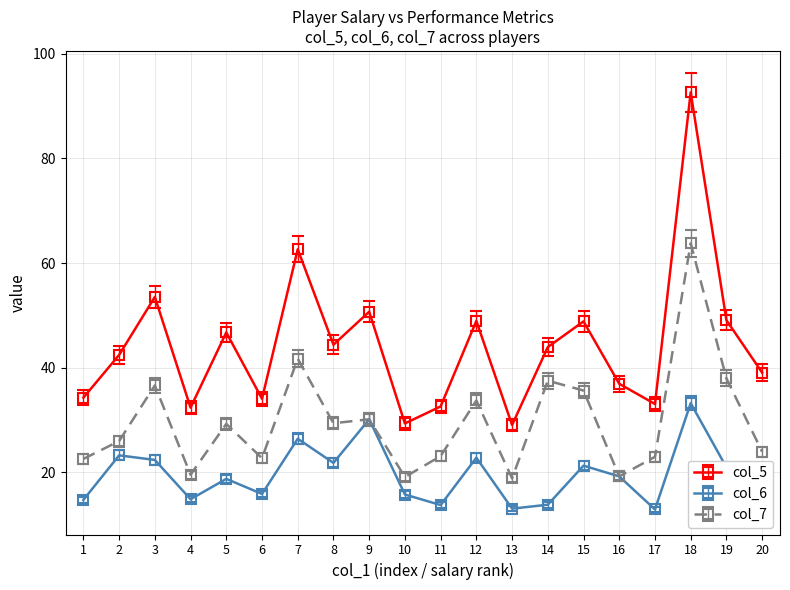

True or false: col_6 has more than 1 interior local peaks.

True